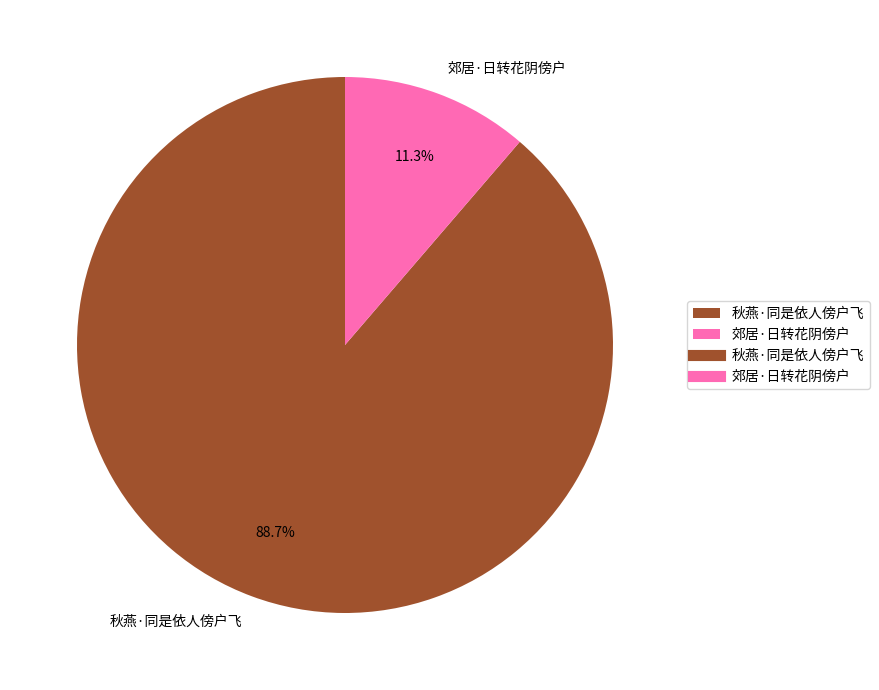

Rank the categories by value from highest to lowest.

秋燕·同是依人傍户飞, 郊居·日转花阴傍户